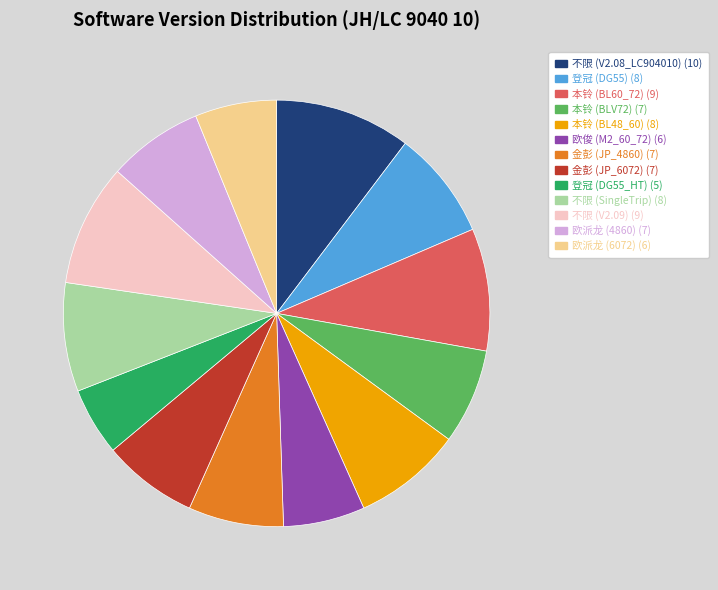

Is there a majority slice in this chart?

No